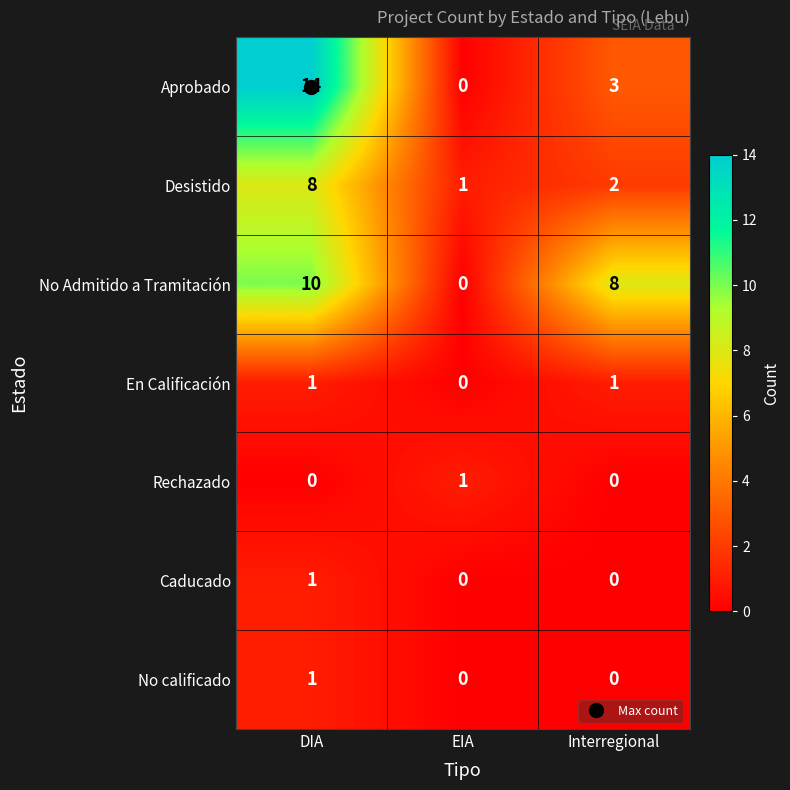

What is the total value across all series at Interregional?

14